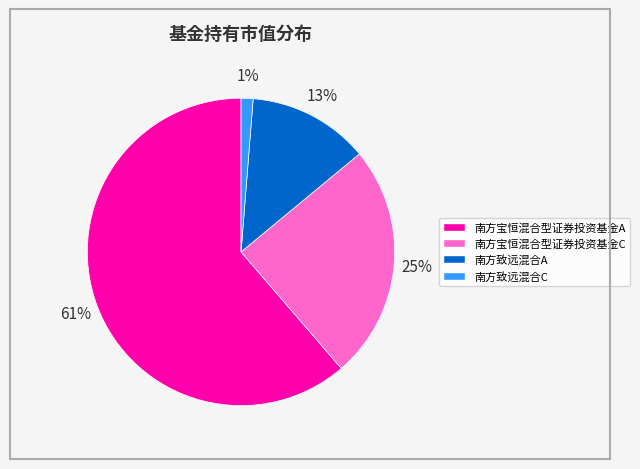

Which category has the biggest portion of the pie?

南方宝恒混合型证券投资基金A